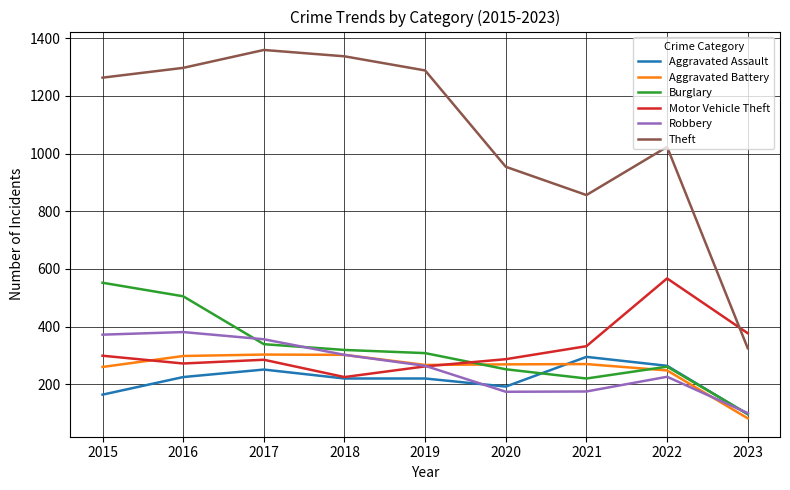

What is the average value of the Robbery series?

261